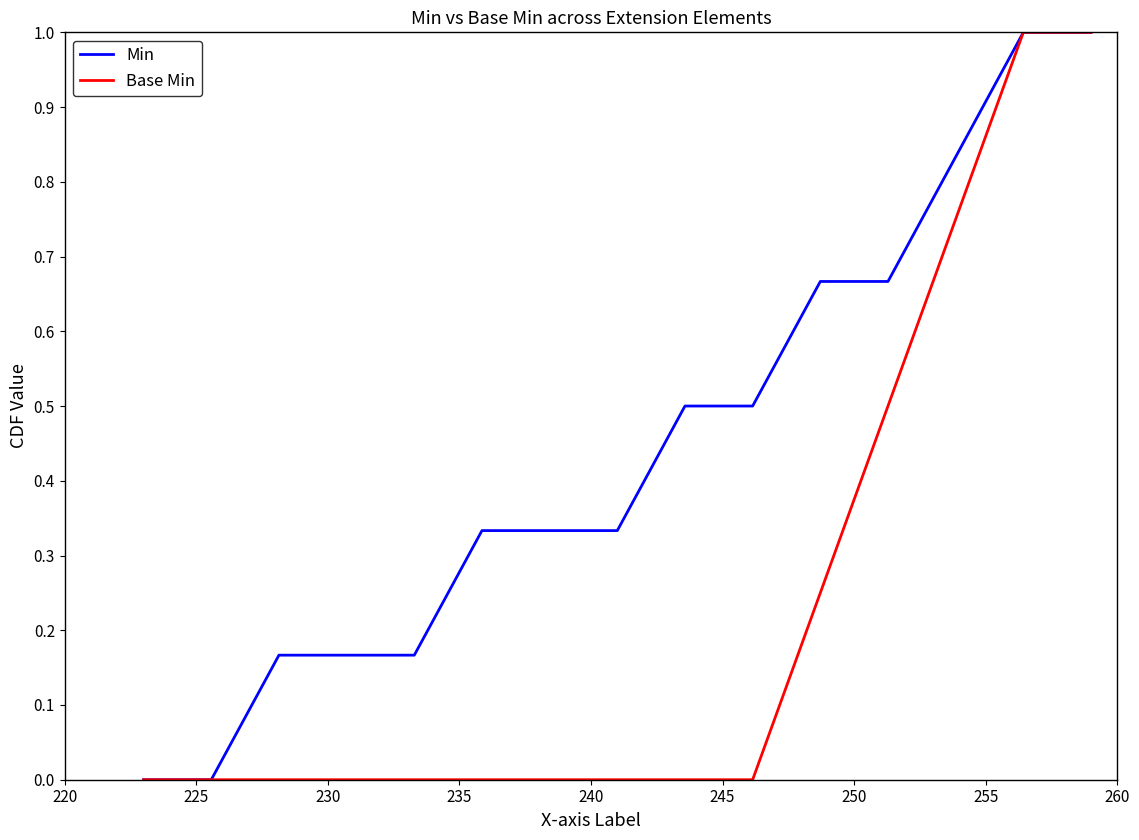

What is the maximum value for Base Min?

1.0